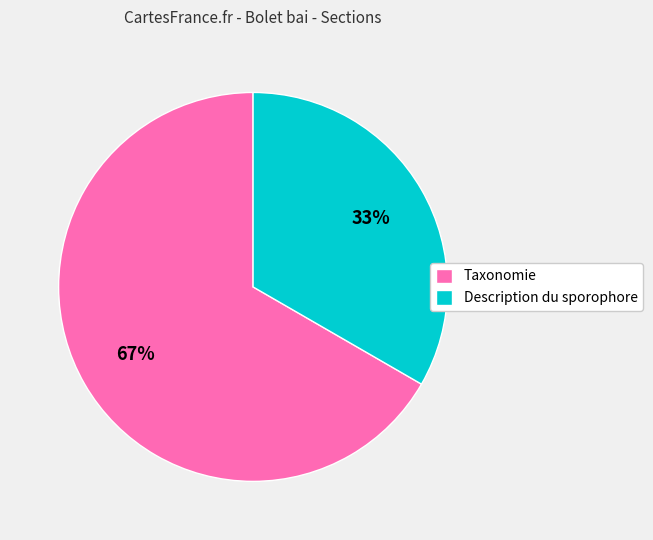

What is the ratio of the value at Description du sporophore to the value at Taxonomie?

0.5